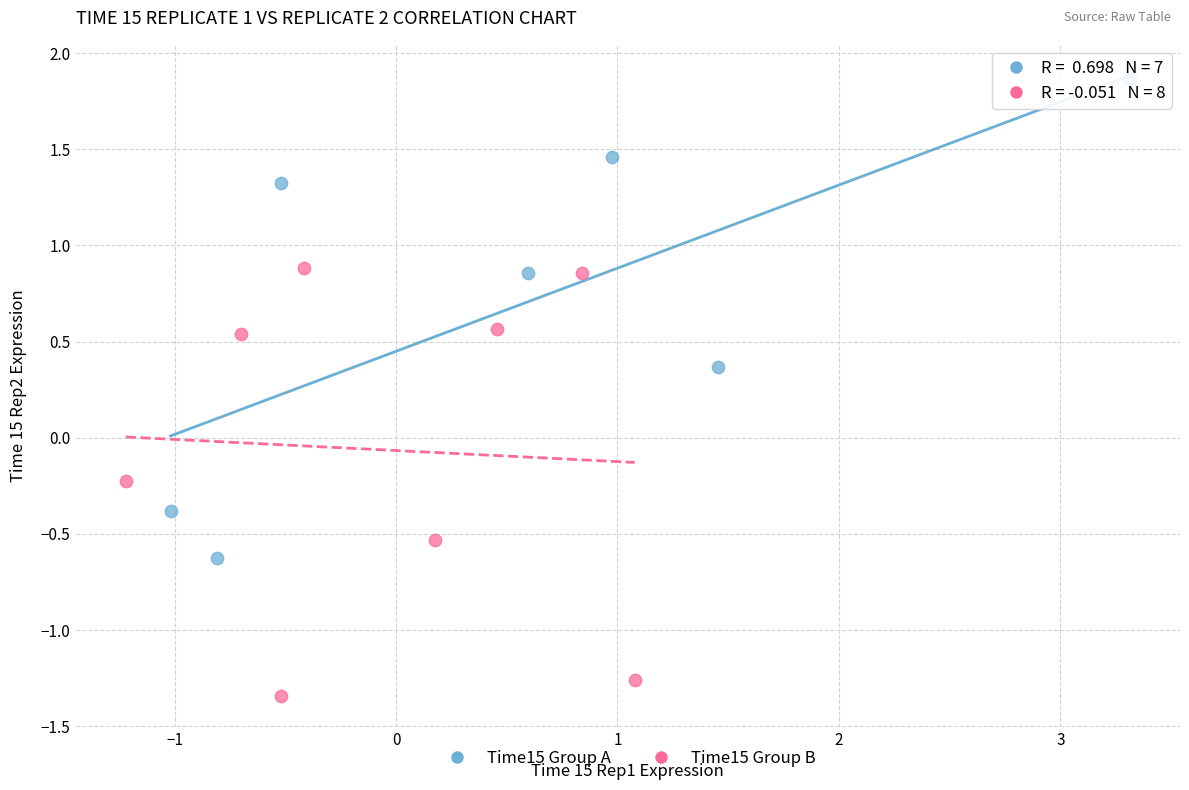

Which series reaches the minimum Y coordinate?

Time15 Group B